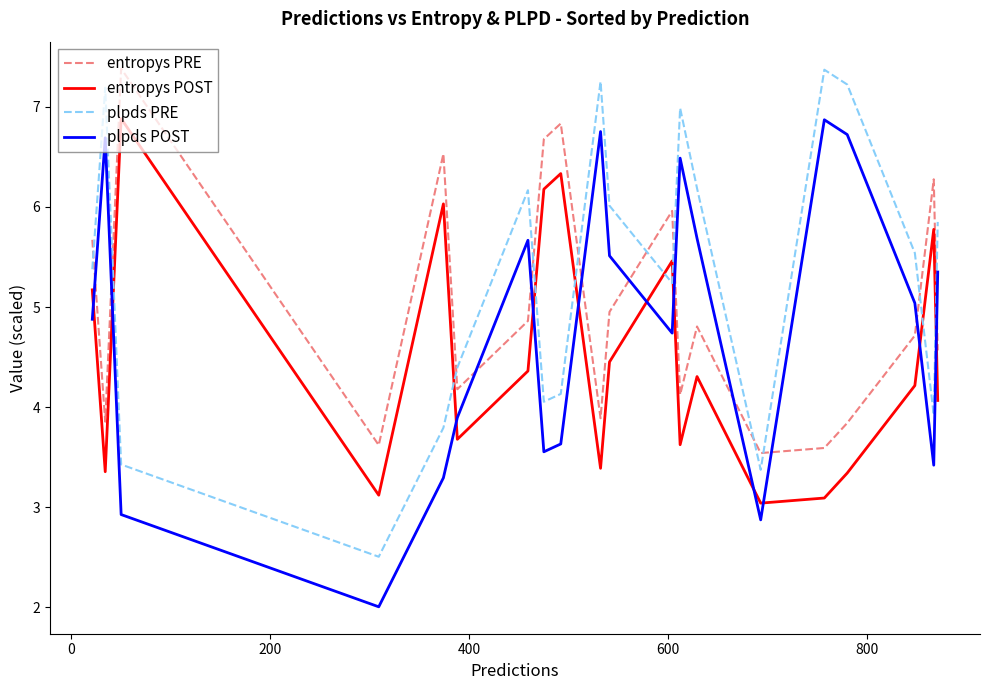

List the series in order of their overall mean, highest first.

plpds PRE, entropys PRE, plpds POST, entropys POST